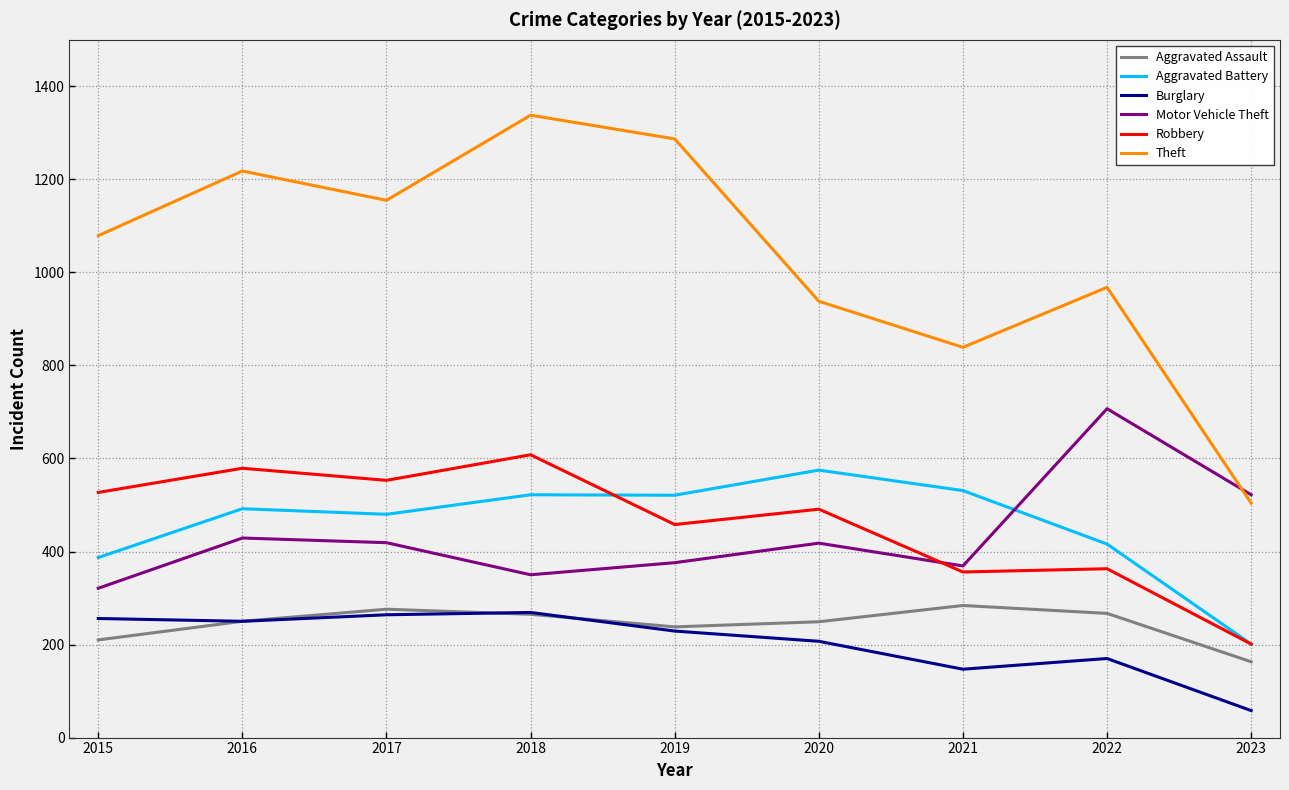

At which label does Motor Vehicle Theft reach its minimum?

2015